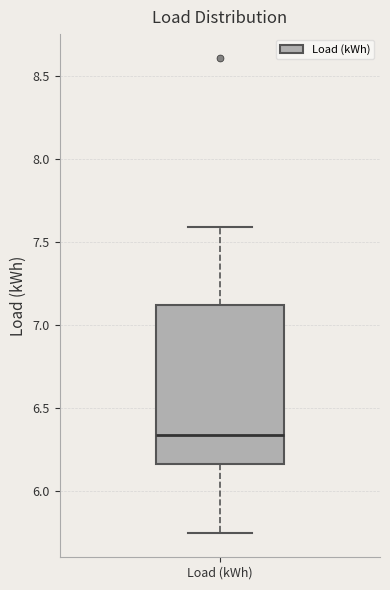

Read this box plot against the y-axis: the position of the median line, the range covered by the box, and the ends of both whiskers. The values are not printed on the chart, so give them approximately, as read against the axis.

median 6.35, box 6.15 to 7.10, whiskers 5.75 to 7.60